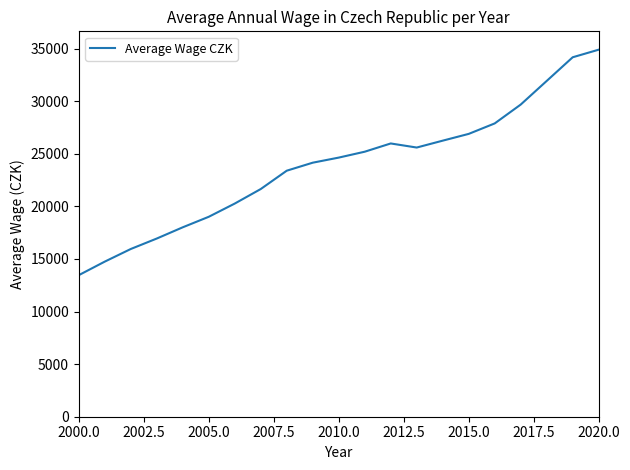

What is the smallest value displayed?

13461.9